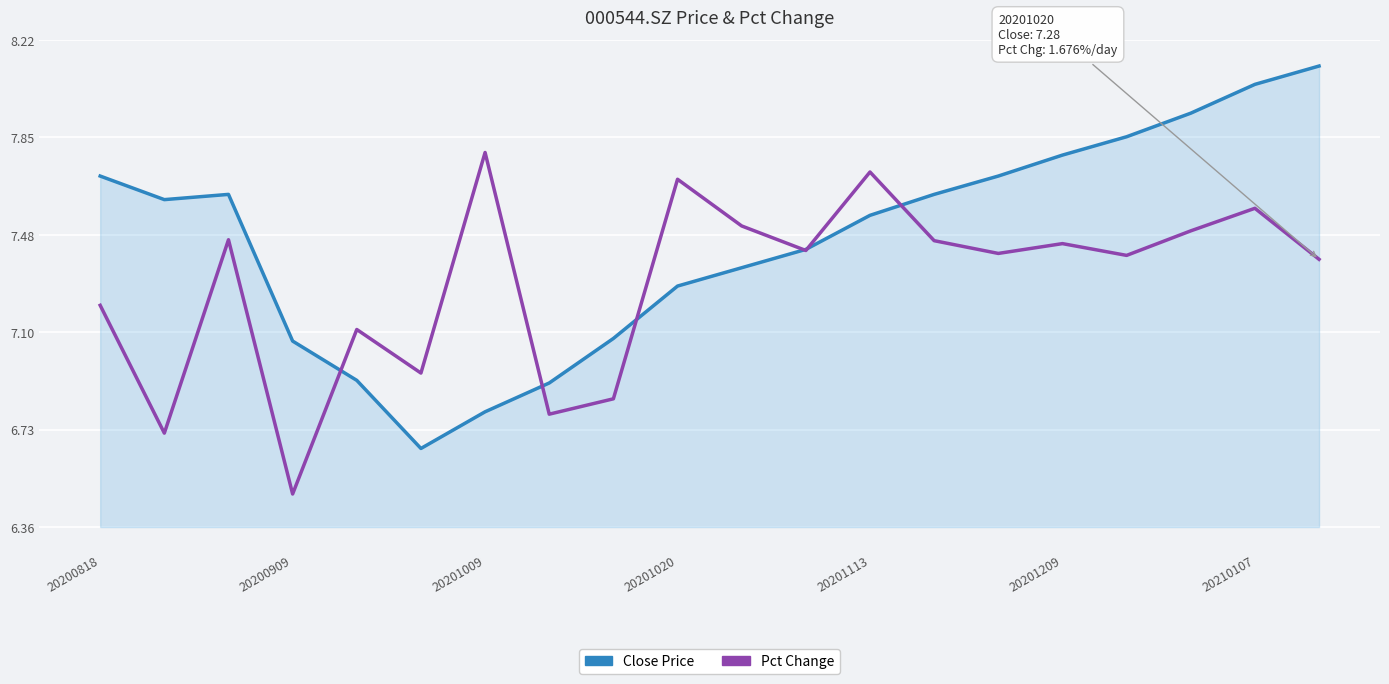

Which series has the widest spread of values?

Close Price